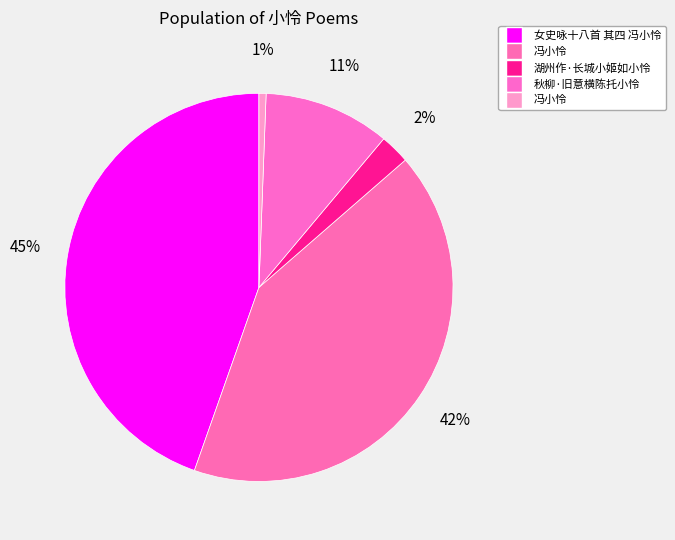

How many slices are in this pie chart?

5